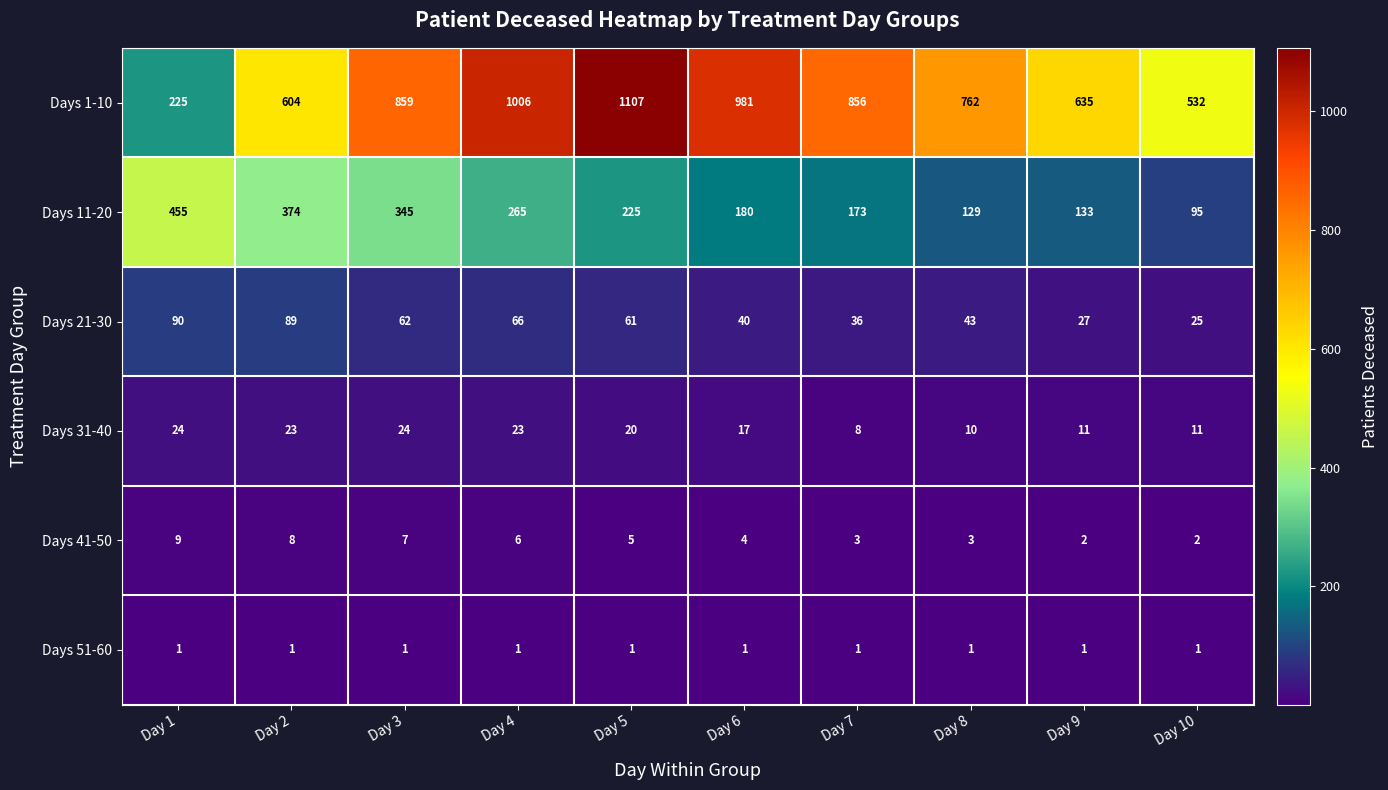

What is the greatest value displayed?

1107